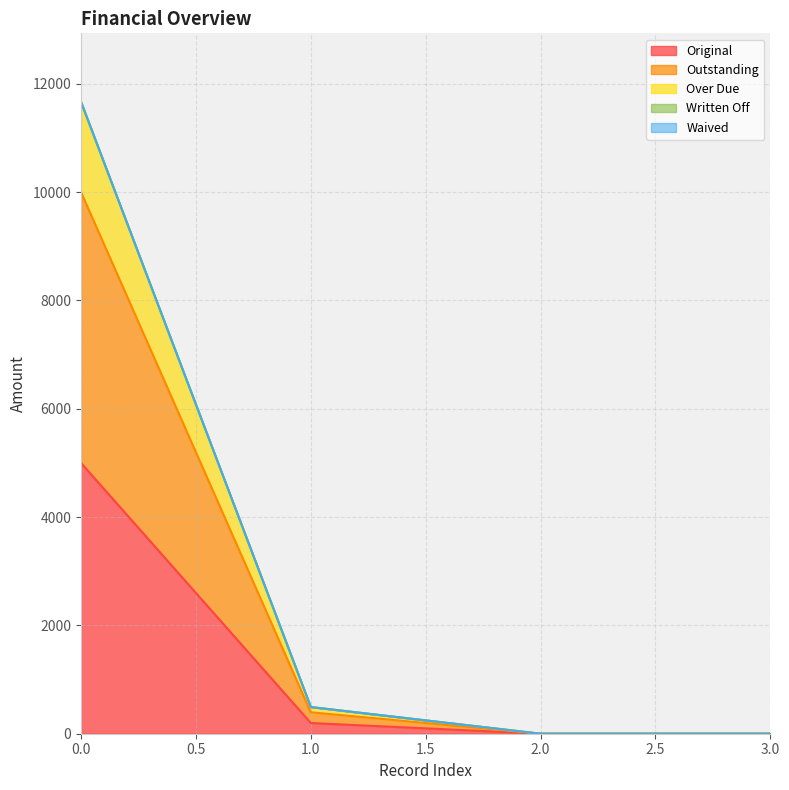

Does the chart have visible grid lines?

Yes